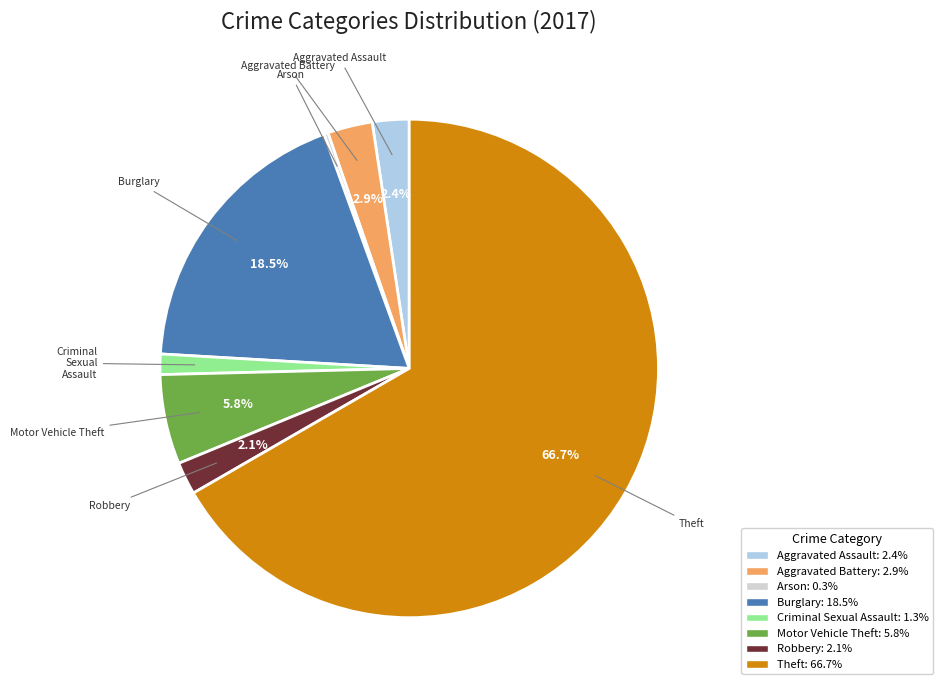

What is the largest slice in the pie chart?

Theft